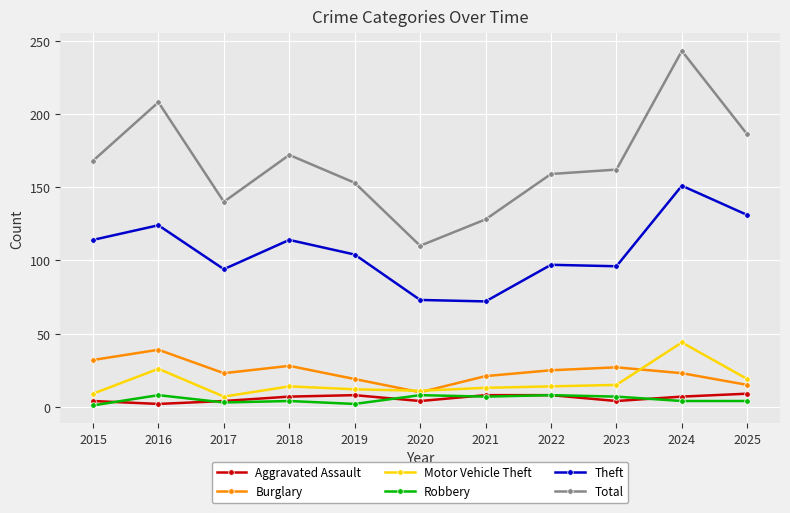

Is the value of Motor Vehicle Theft at 2023 greater than the value of Total at 2022?

No